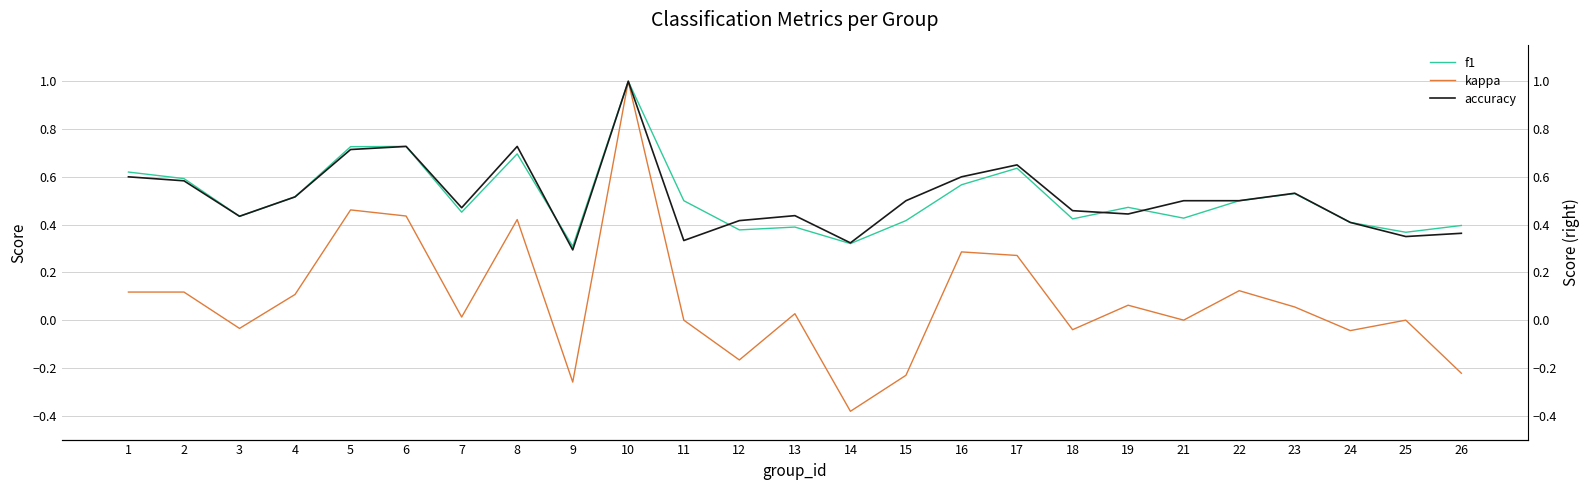

Reading right to left, what are all the values shown in this chart?

f1: 0.4	0.4	0.4	0.5	0.5	0.4	0.5	0.4	0.6	0.6	0.4	0.3	0.4	0.4	0.5	1.0	0.3	0.7	0.5	0.7	0.7	0.5	0.4	0.6	0.6
kappa: -0.2	0.0	-0.0	0.1	0.1	0.0	0.1	-0.0	0.3	0.3	-0.2	-0.4	0.0	-0.2	0.0	1.0	-0.3	0.4	0.0	0.4	0.5	0.1	-0.0	0.1	0.1
accuracy: 0.4	0.3	0.4	0.5	0.5	0.5	0.4	0.5	0.7	0.6	0.5	0.3	0.4	0.4	0.3	1.0	0.3	0.7	0.5	0.7	0.7	0.5	0.4	0.6	0.6